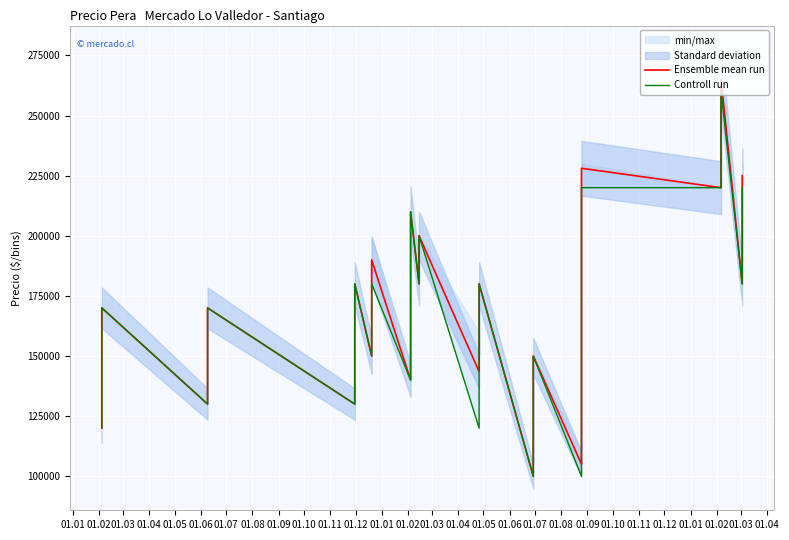

How many lines are shown in the chart?

2